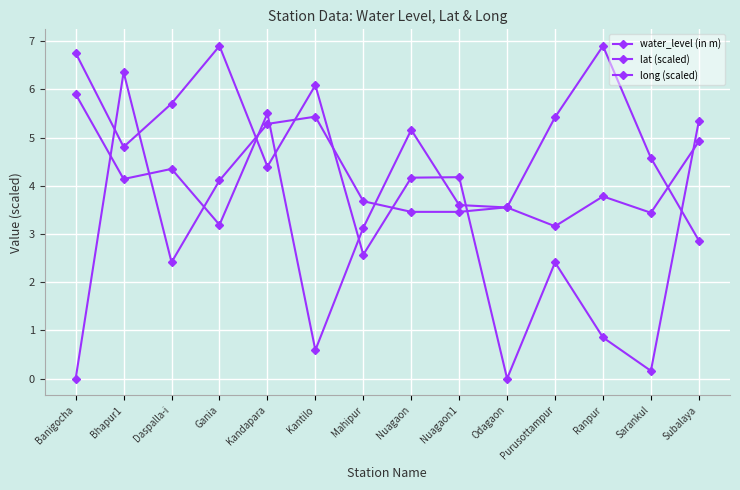

Reading left to right, what are all the values shown in this chart?

water_level (in m): Banigocha=5.9	Bhapur1=4.1	Daspalla-i=4.3	Gania=3.2	Kandapara=5.5	Kantilo=0.6	Mahipur=3.1	Nuagaon=5.2	Nuagaon1=3.6	Odagaon=3.5	Purusottampur=3.2	Ranpur=3.8	Sarankul=3.4	Subalaya=4.9
lat (scaled): Banigocha=6.8	Bhapur1=4.8	Daspalla-i=5.7	Gania=6.9	Kandapara=4.4	Kantilo=6.1	Mahipur=2.6	Nuagaon=4.2	Nuagaon1=4.2	Odagaon=0.0	Purusottampur=2.4	Ranpur=0.9	Sarankul=0.2	Subalaya=5.3
long (scaled): Banigocha=0.0	Bhapur1=6.4	Daspalla-i=2.4	Gania=4.1	Kandapara=5.3	Kantilo=5.4	Mahipur=3.7	Nuagaon=3.5	Nuagaon1=3.5	Odagaon=3.6	Purusottampur=5.4	Ranpur=6.9	Sarankul=4.6	Subalaya=2.9